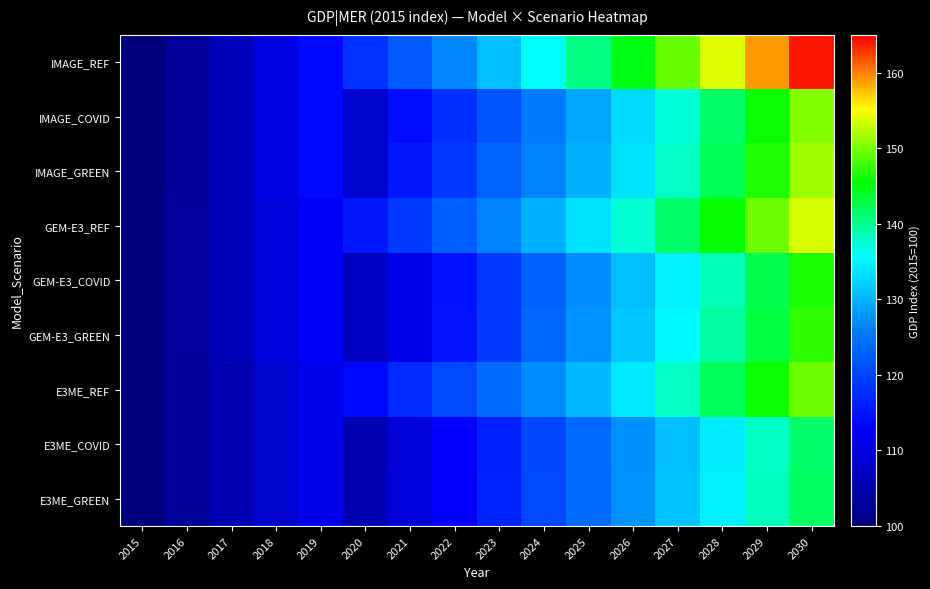

How many distinct data groups are displayed?

9